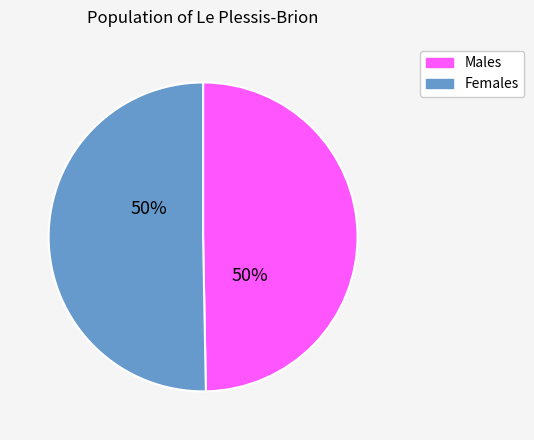

To the nearest percent, what is the average slice percentage?

50%